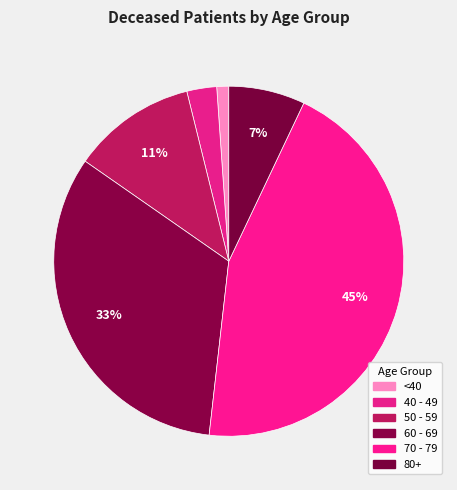

What is the smallest slice in the pie chart?

<40